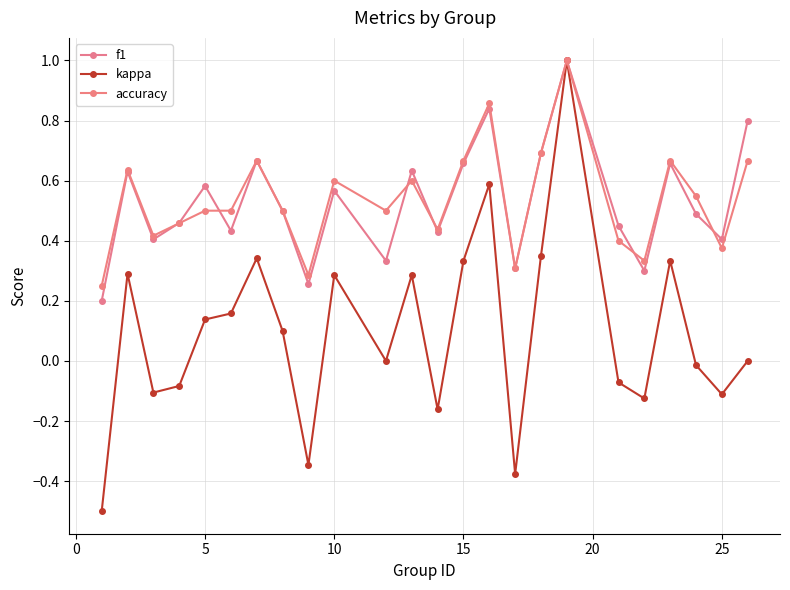

Which series has the largest range (max minus min)?

kappa